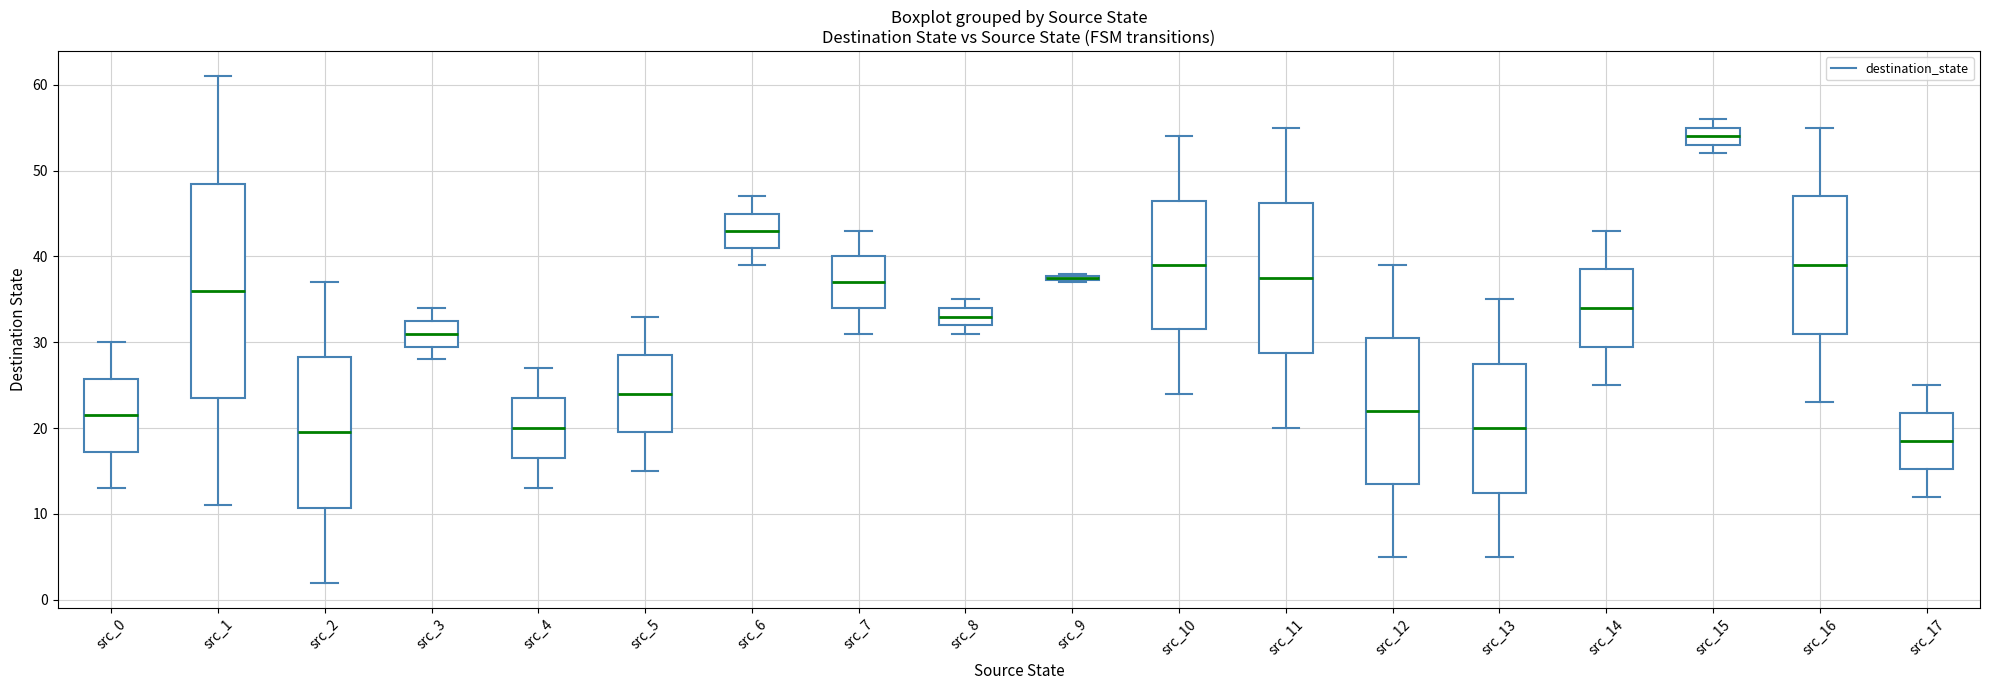

Where does the median line of the box for src_8 sit on the y-axis? The values are not printed on the chart, so give them approximately, as read against the axis.

33